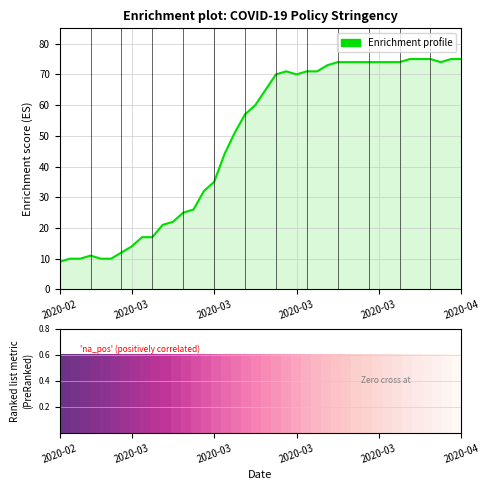

What is the difference between the maximum and minimum values?

66